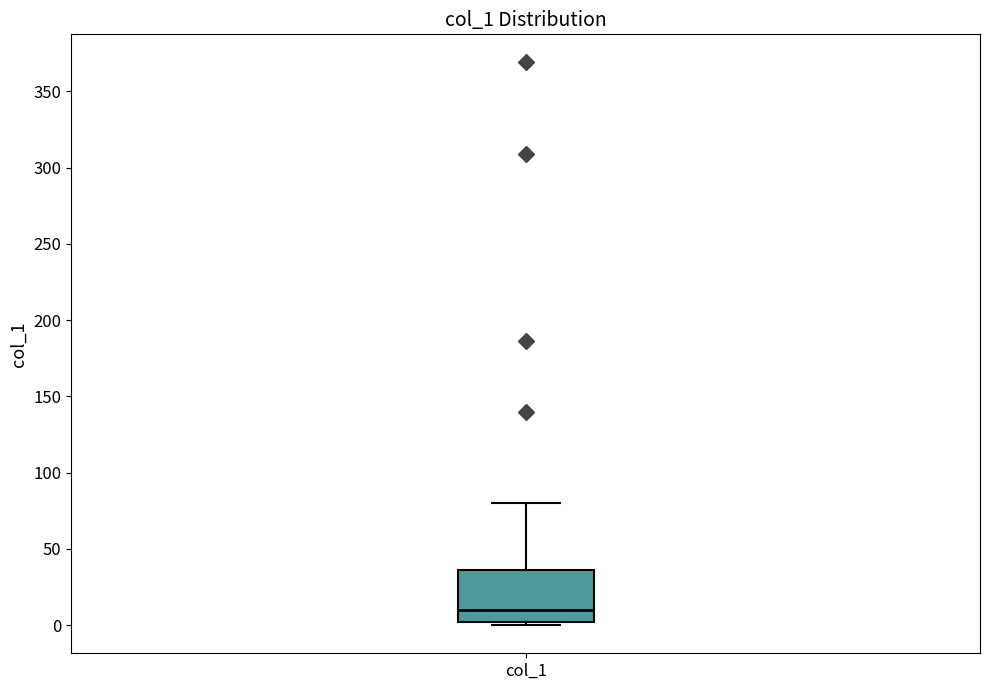

Transcribe this box plot: give where the median line is, the range the box spans, and where the two whiskers end, as read against the y-axis. The values are not printed on the chart, so give them approximately, as read against the axis.

median 10, box 0 to 35, whiskers 0 (just below the box's lower edge) to 80